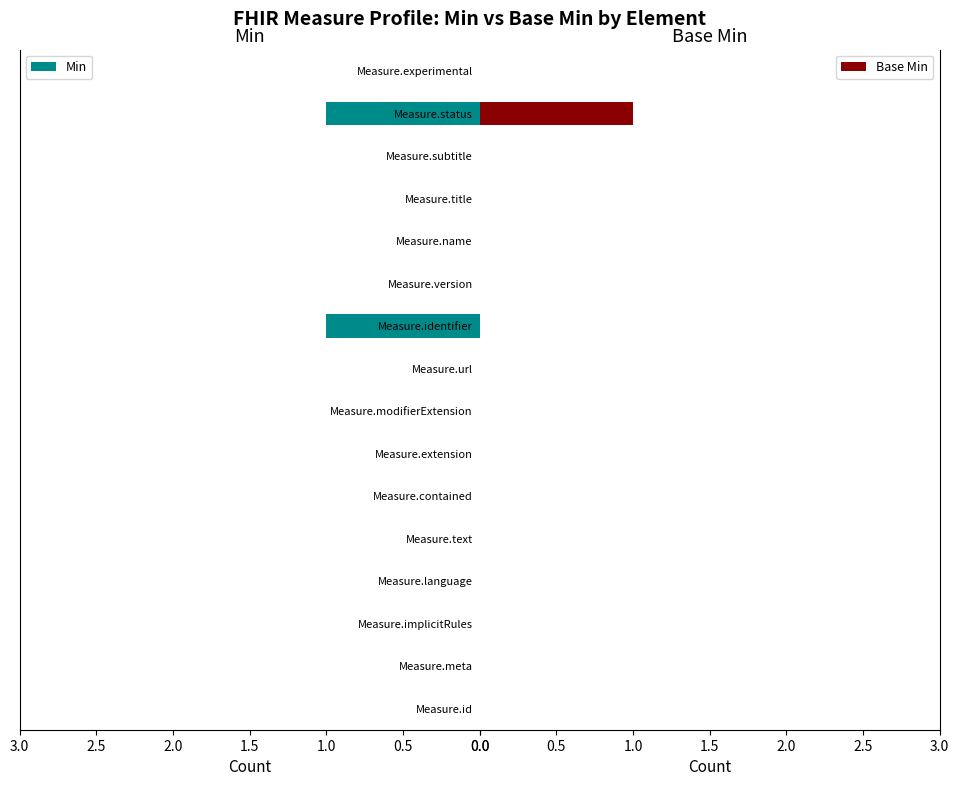

How many data points in Base Min are above 0?

1